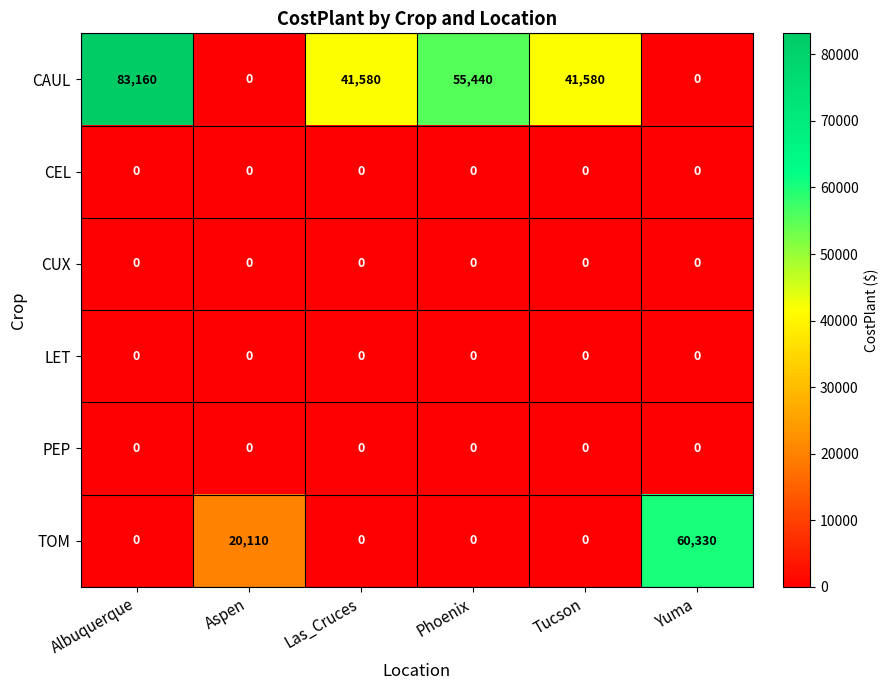

Which series changed the most between Phoenix and Yuma?

TOM